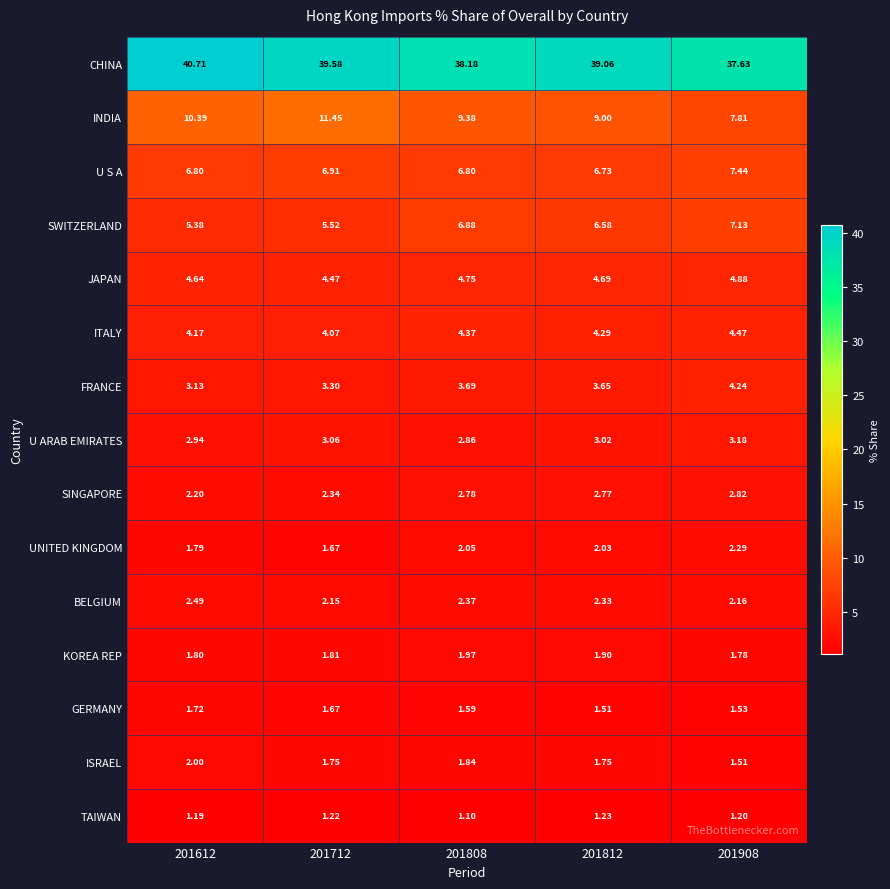

Which series has the widest spread of values?

INDIA